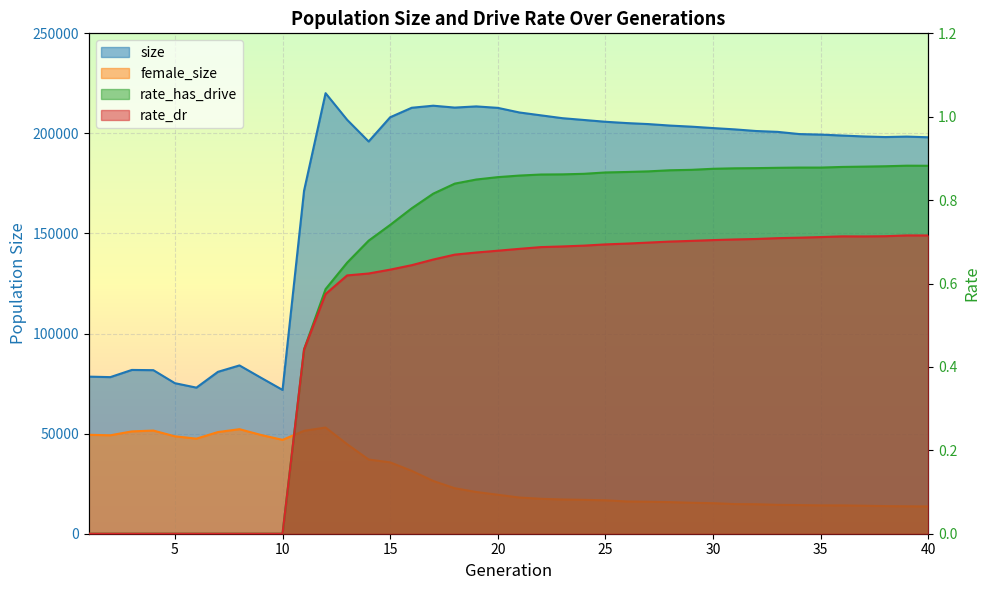

Reading left to right, what are all the values shown in this chart?

size: 1=78485.0	2=78240.0	3=81829.0	4=81712.0	5=75215.0	6=72989.0	7=80887.0	8=84084.0	9=77921.0	10=71848.0	11=171382.0	12=220098.0	13=206814.0	14=195963.0	15=208073.0	16=212813.0	17=213844.0	18=212905.0	19=213493.0	20=212765.0	21=210468.0	22=209034.0	23=207610.0	24=206714.0	25=205819.0	26=205159.0	27=204657.0	28=203917.0	29=203370.0	30=202666.0	31=202018.0	32=201201.0	33=200774.0	34=199680.0	35=199409.0	36=198937.0	37=198484.0	38=198183.0	39=198415.0	40=198068.0
female_size: 1=49432.0	2=49176.0	3=51125.0	4=51539.0	5=48668.0	6=47500.0	7=50792.0	8=52231.0	9=49344.0	10=46900.0	11=51415.0	12=53050.0	13=44747.0	14=37076.0	15=35651.0	16=31407.0	17=26354.0	18=22730.0	19=20852.0	20=19469.0	21=18081.0	22=17452.0	23=17101.0	24=16925.0	25=16692.0	26=16110.0	27=15966.0	28=15791.0	29=15453.0	30=15264.0	31=14799.0	32=14731.0	33=14418.0	34=14318.0	35=14155.0	36=14145.0	37=13982.0	38=13806.0	39=13705.0	40=13613.0
rate_has_drive: 1=0.0	2=0.0	3=0.0	4=0.0	5=0.0	6=0.0	7=0.0	8=0.0	9=0.0	10=0.0	11=0.4	12=0.6	13=0.7	14=0.7	15=0.7	16=0.8	17=0.8	18=0.8	19=0.8	20=0.9	21=0.9	22=0.9	23=0.9	24=0.9	25=0.9	26=0.9	27=0.9	28=0.9	29=0.9	30=0.9	31=0.9	32=0.9	33=0.9	34=0.9	35=0.9	36=0.9	37=0.9	38=0.9	39=0.9	40=0.9
rate_dr: 1=0.0	2=0.0	3=0.0	4=0.0	5=0.0	6=0.0	7=0.0	8=0.0	9=0.0	10=0.0	11=0.4	12=0.6	13=0.6	14=0.6	15=0.6	16=0.6	17=0.7	18=0.7	19=0.7	20=0.7	21=0.7	22=0.7	23=0.7	24=0.7	25=0.7	26=0.7	27=0.7	28=0.7	29=0.7	30=0.7	31=0.7	32=0.7	33=0.7	34=0.7	35=0.7	36=0.7	37=0.7	38=0.7	39=0.7	40=0.7